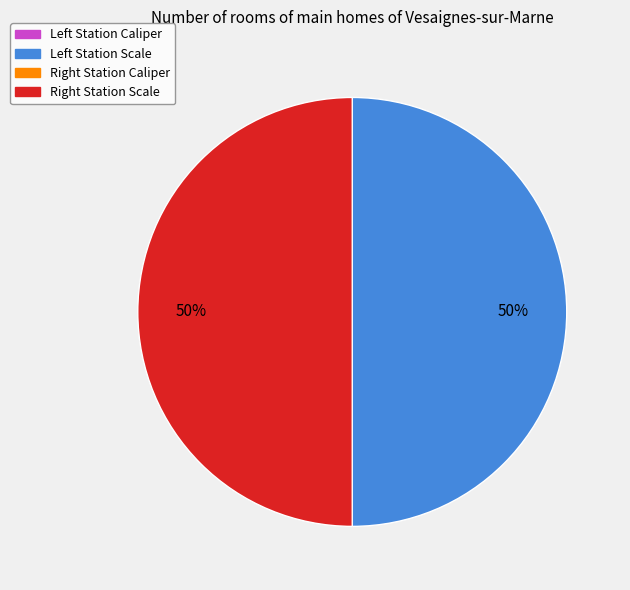

To the nearest percent, what is the average slice percentage?

25%